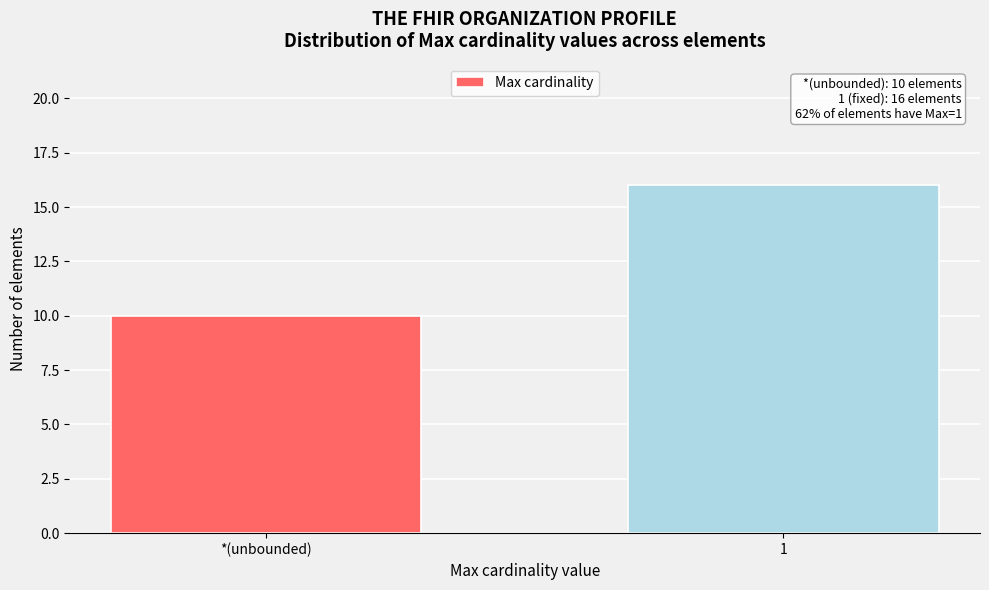

Reading left to right, extract all data points from this chart.

10	16